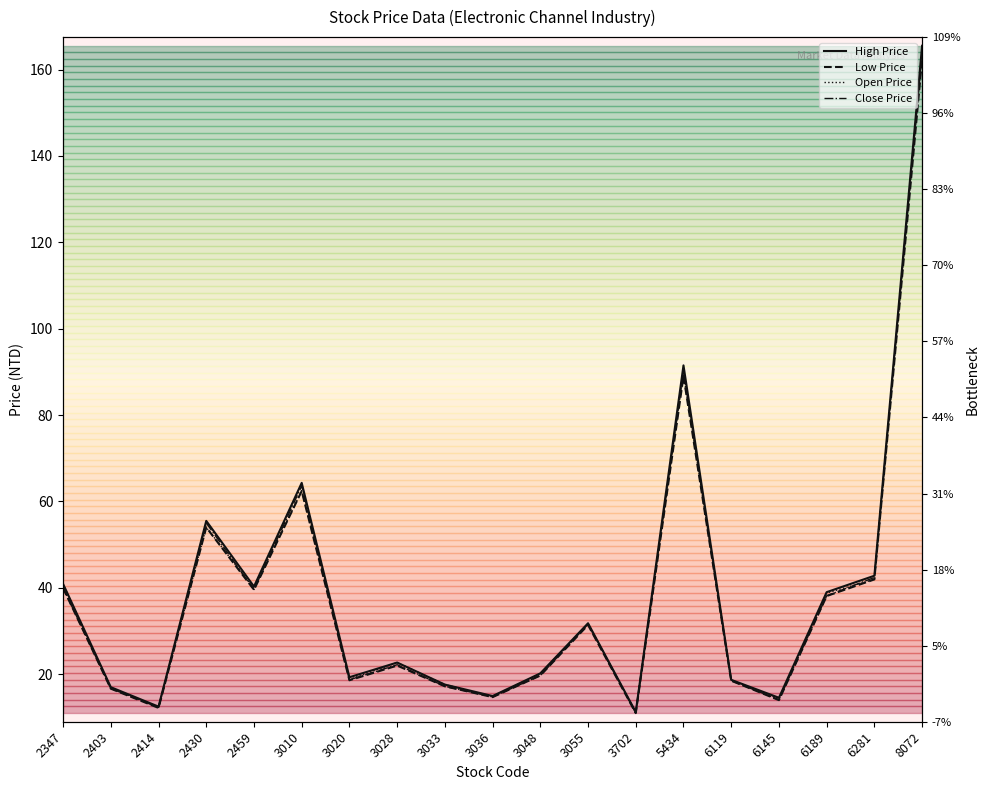

Rank the series at 5434 from lowest to highest value.

Low Price, Open Price, Close Price, High Price